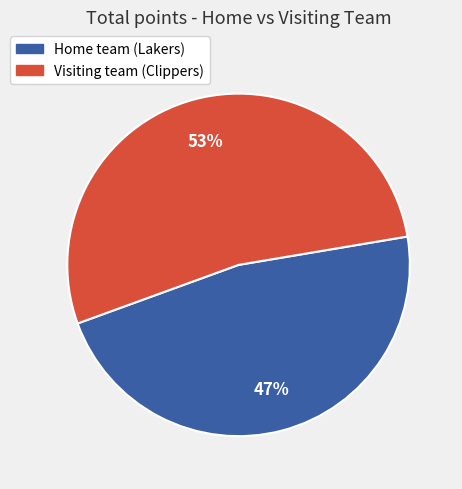

The Visiting team (Clippers) slice represents 53% of the pie. True or false?

True